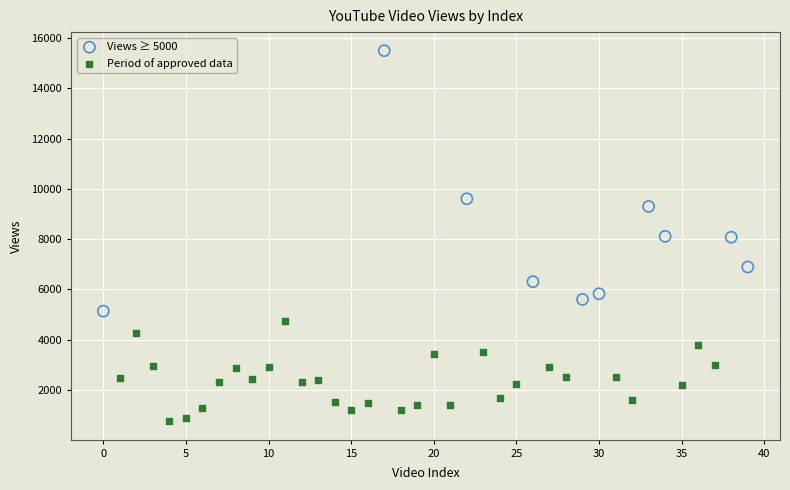

Which series contains the lowest Y value?

Period of approved data